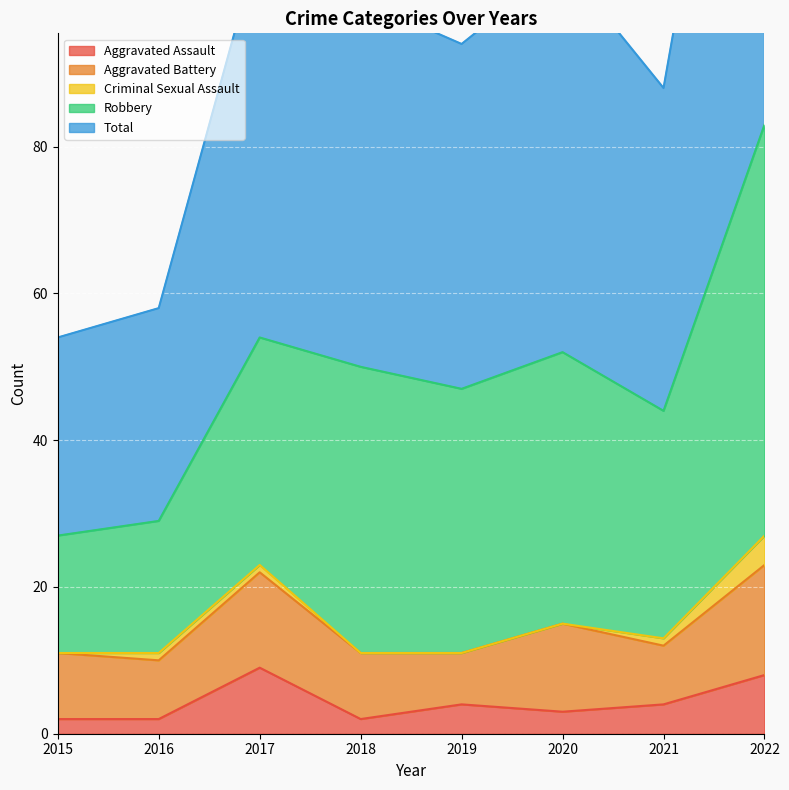

At which category does the chart reach its peak across all series?

2022